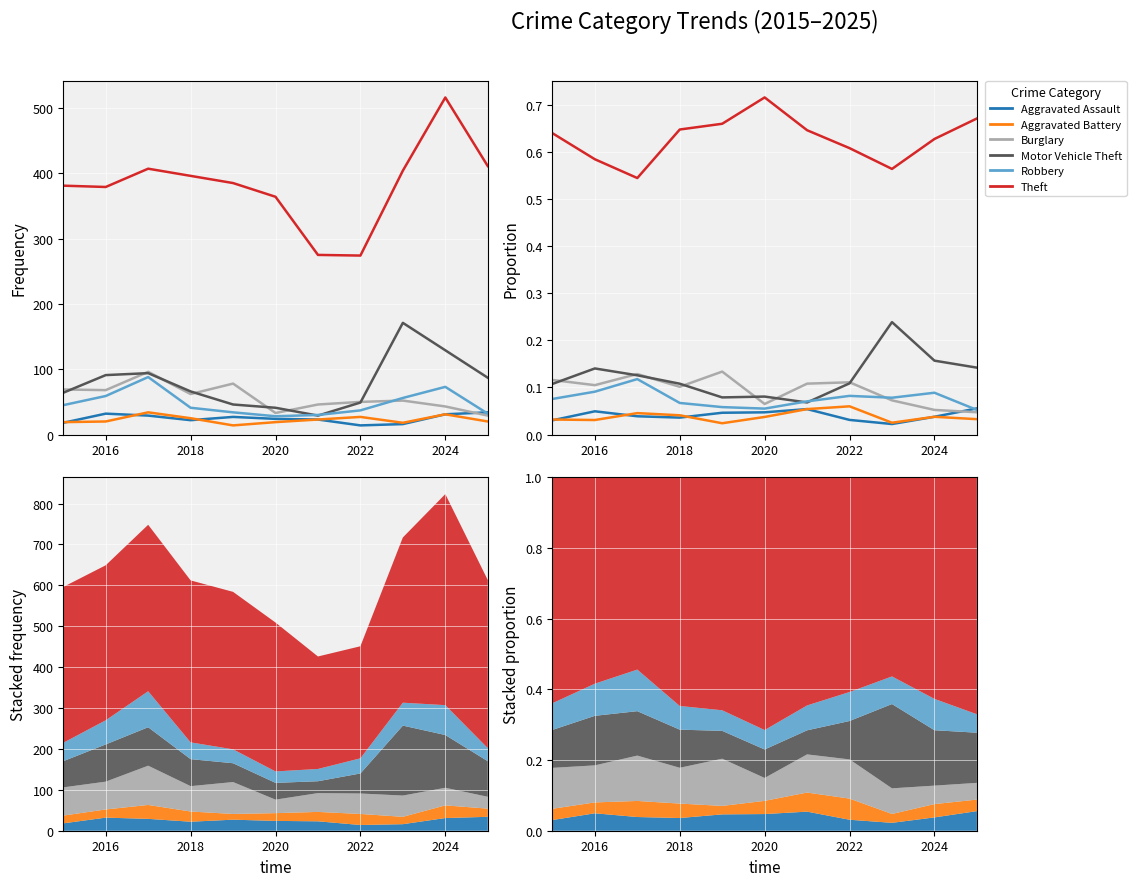

True or false: Theft and Burglary cross at least once.

False